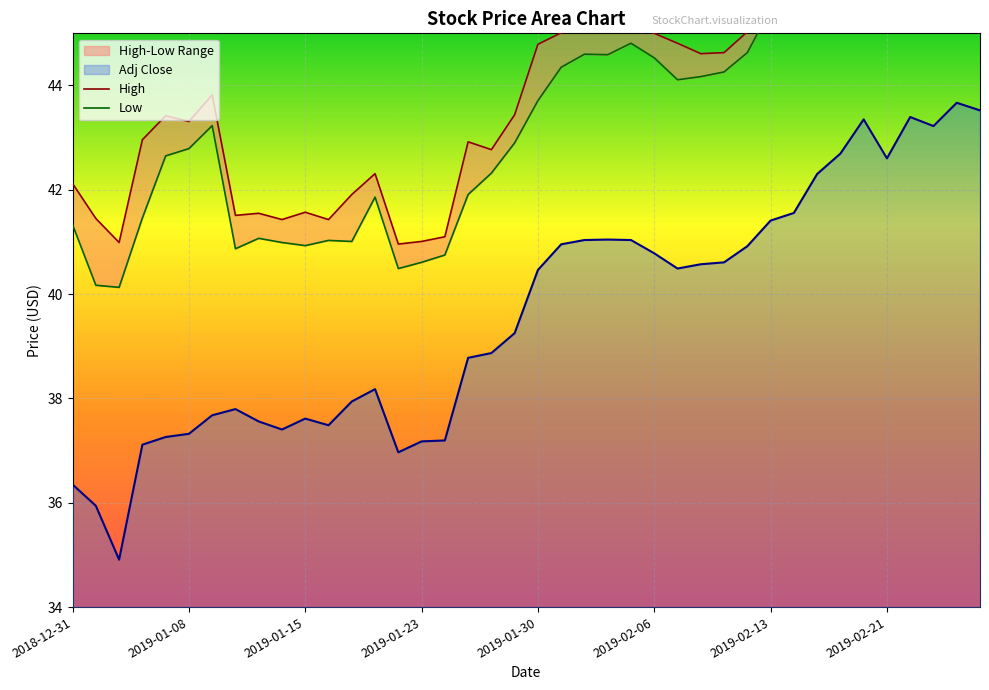

Is it true that High equals 45.0 at 2019-01-31?

True